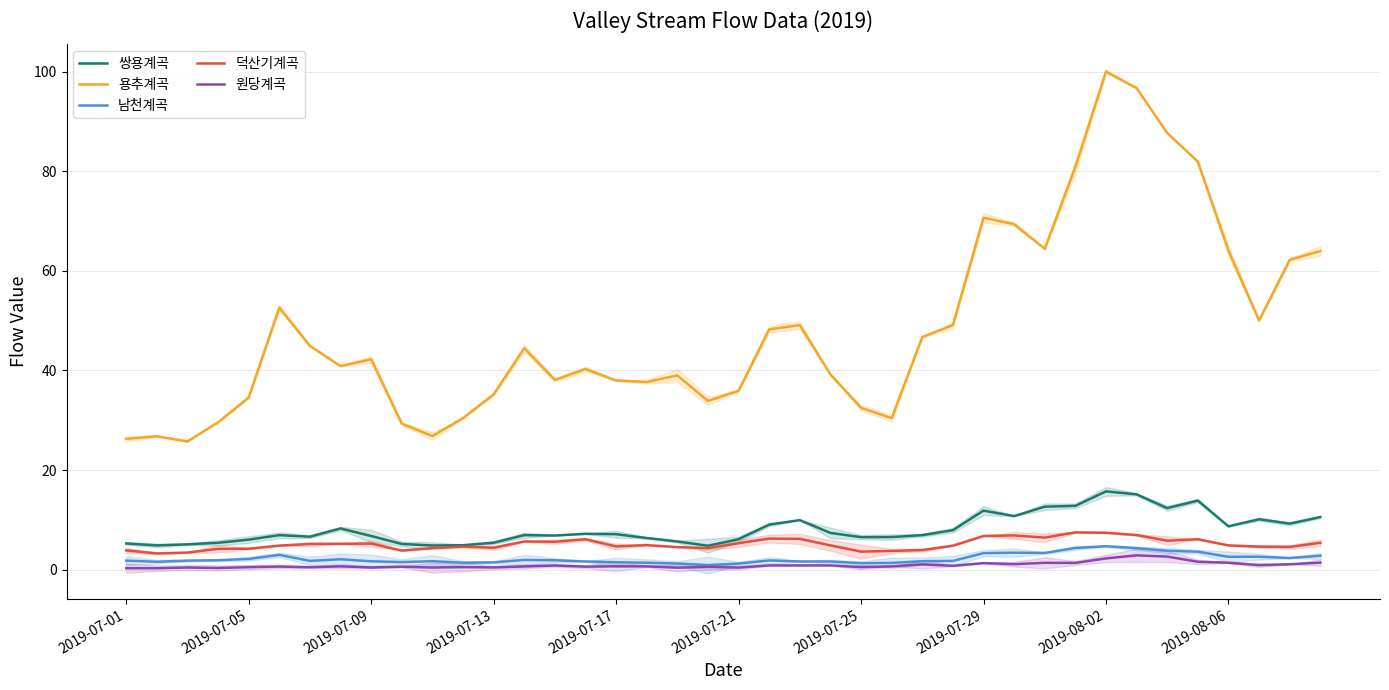

What is the value of the 남천계곡 point at the 14th from the left?

1.9